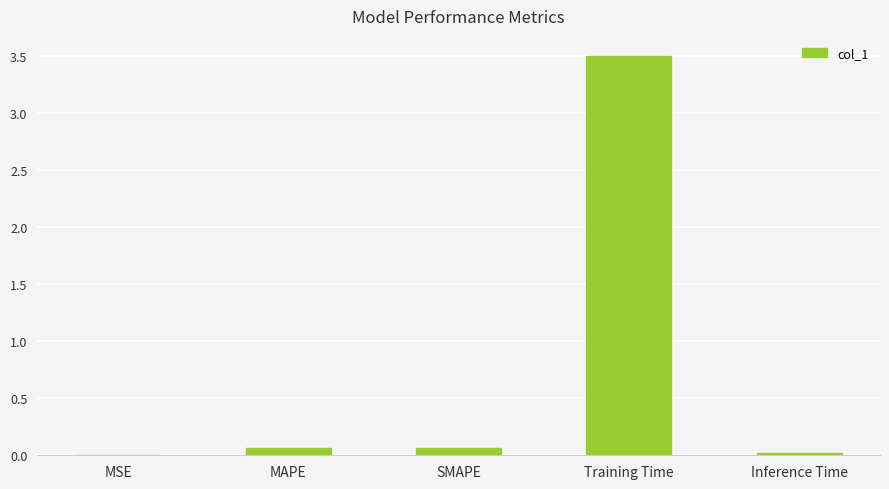

The value at Training Time is 6.2. True or false?

False